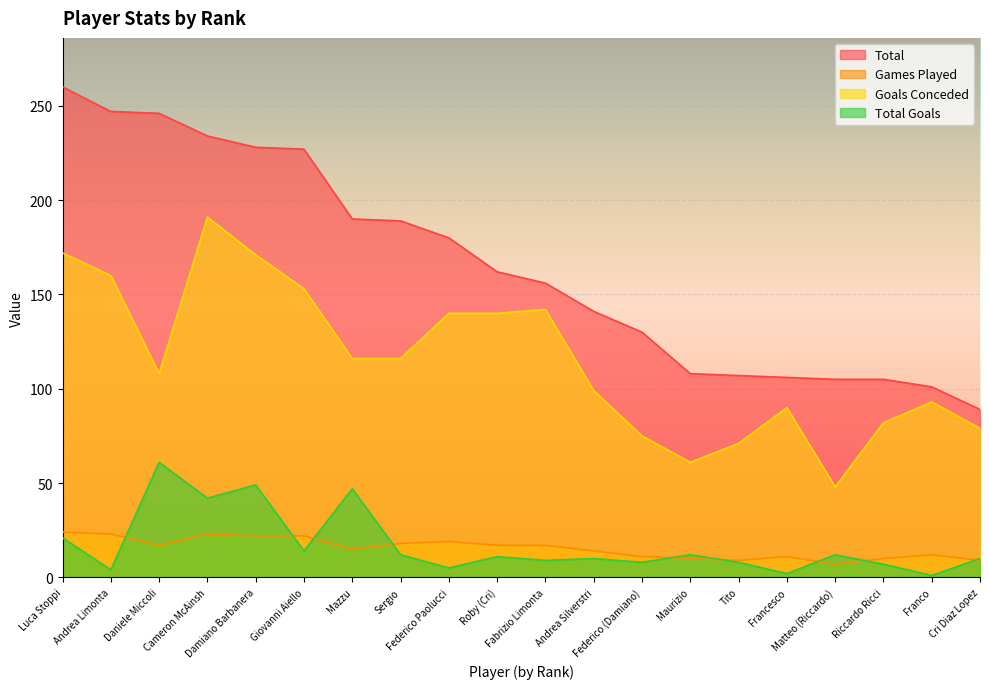

In Total Goals, how many points are lower than both neighbors (excluding endpoints)?

8